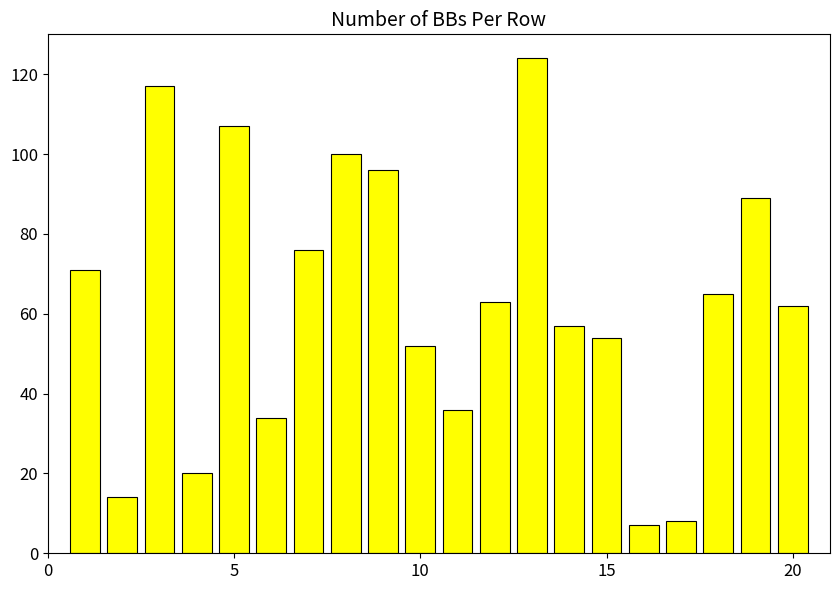

Reading left to right, what are all the values shown in this chart?

71	14	117	20	107	34	76	100	96	52	36	63	124	57	54	7	8	65	89	62